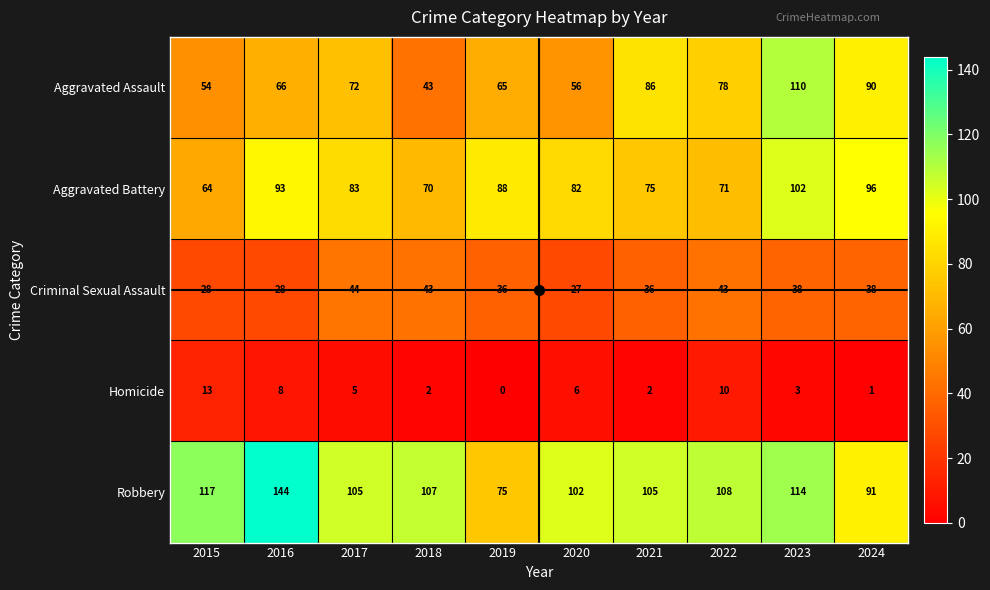

The value of Aggravated Assault at 2018 is 43. True or false?

True